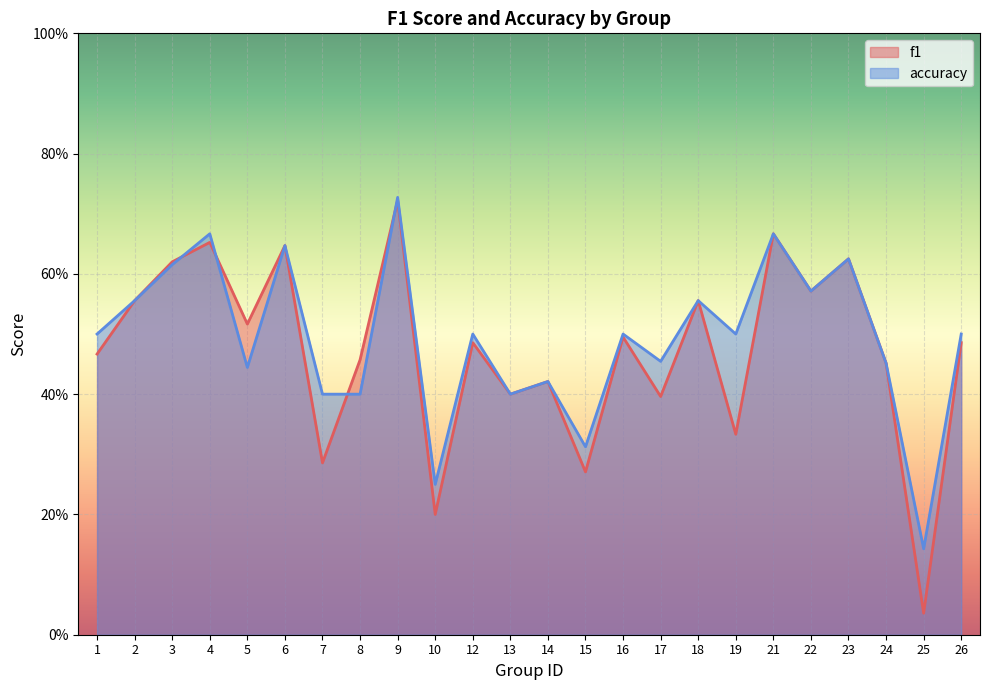

Is it true that f1 equals 0.6 at 22?

True